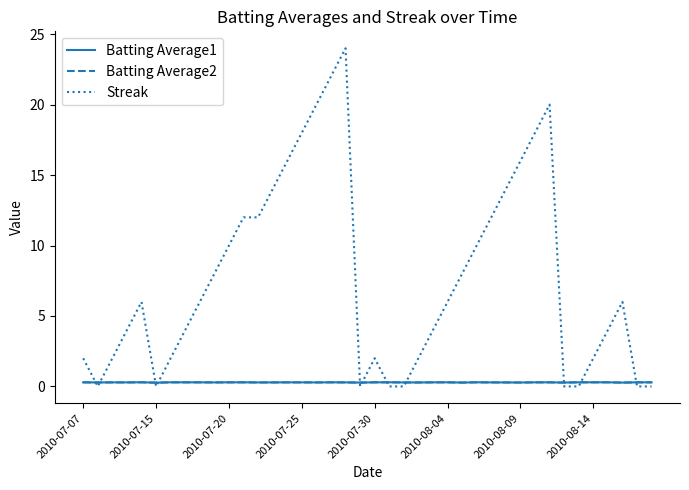

Which series has the largest range (max minus min)?

Streak